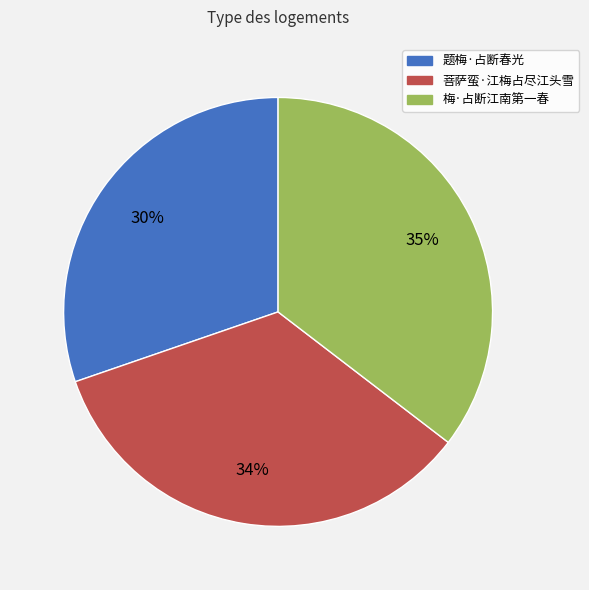

True or false: 菩萨蛮·江梅占尽江头雪 accounts for 34% of the total.

True